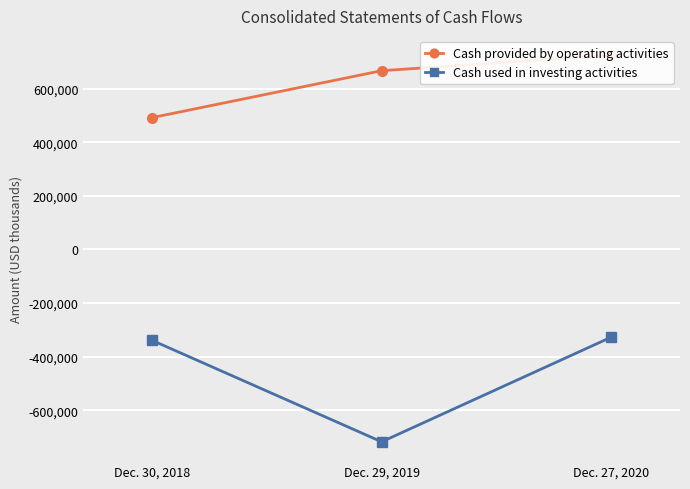

What is the average value of the Cash used in investing activities series?

-460985